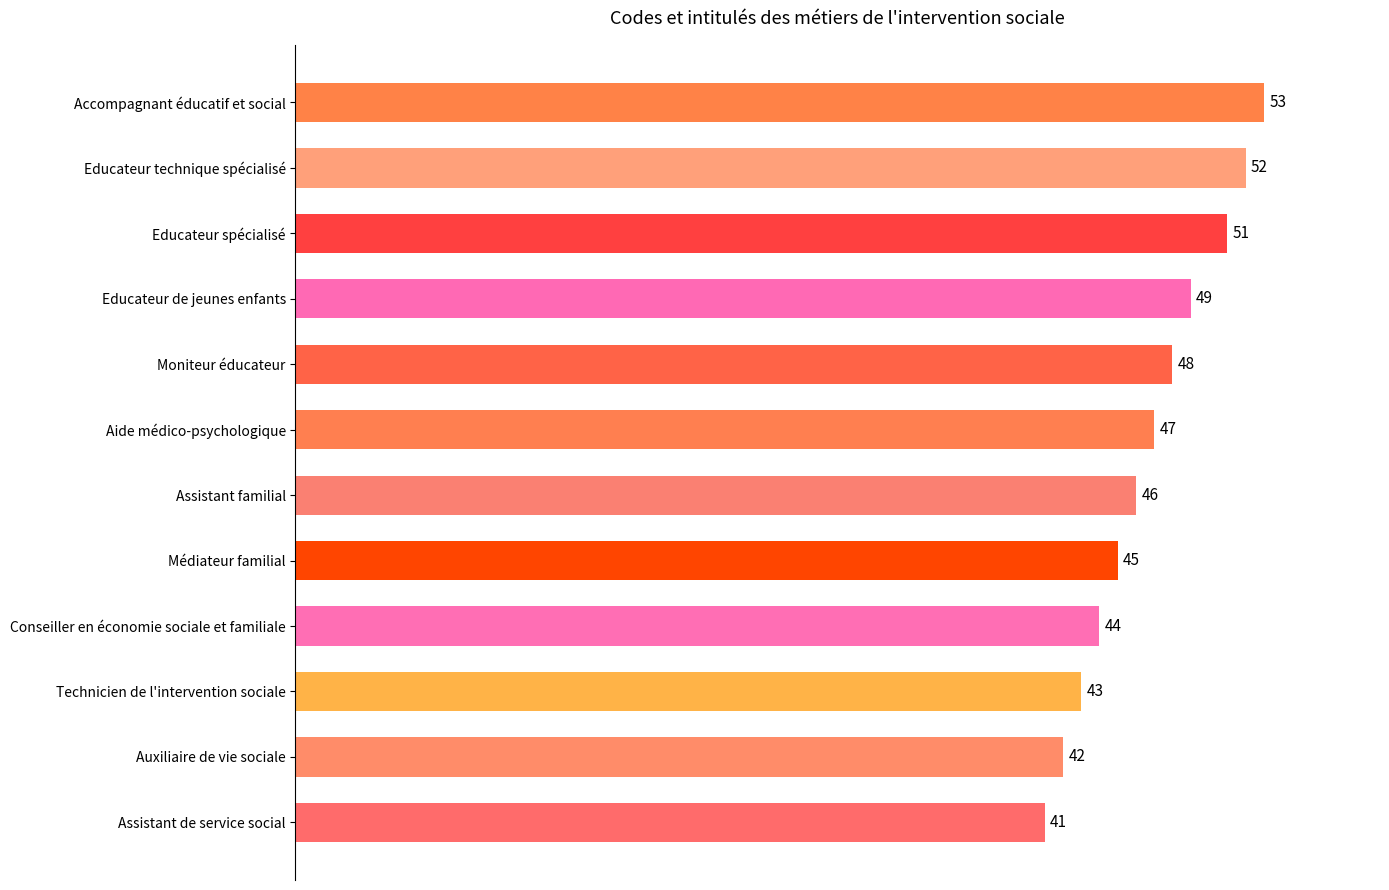

What is the ratio of the value at Educateur de jeunes enfants to the value at Technicien de l'intervention sociale?

1.1